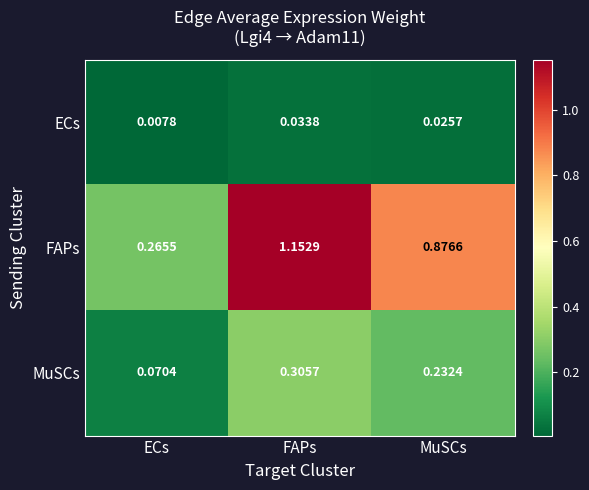

Which series changed the most between FAPs and MuSCs?

FAPs